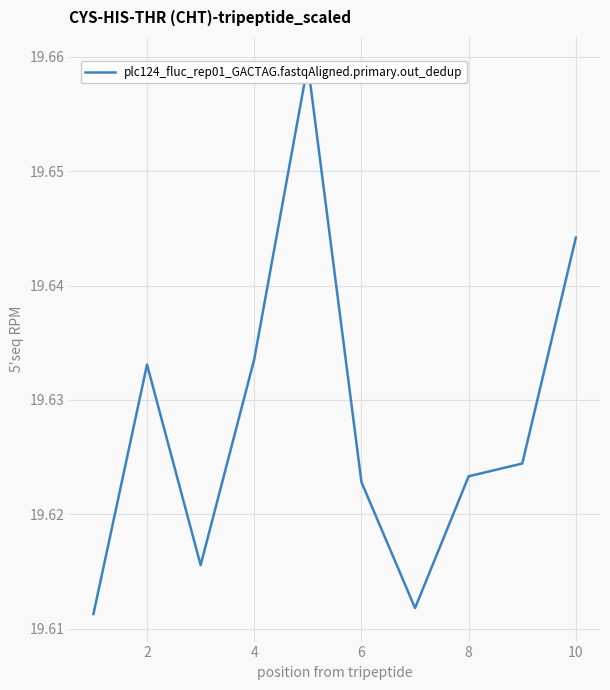

What is the smallest value displayed?

19.6